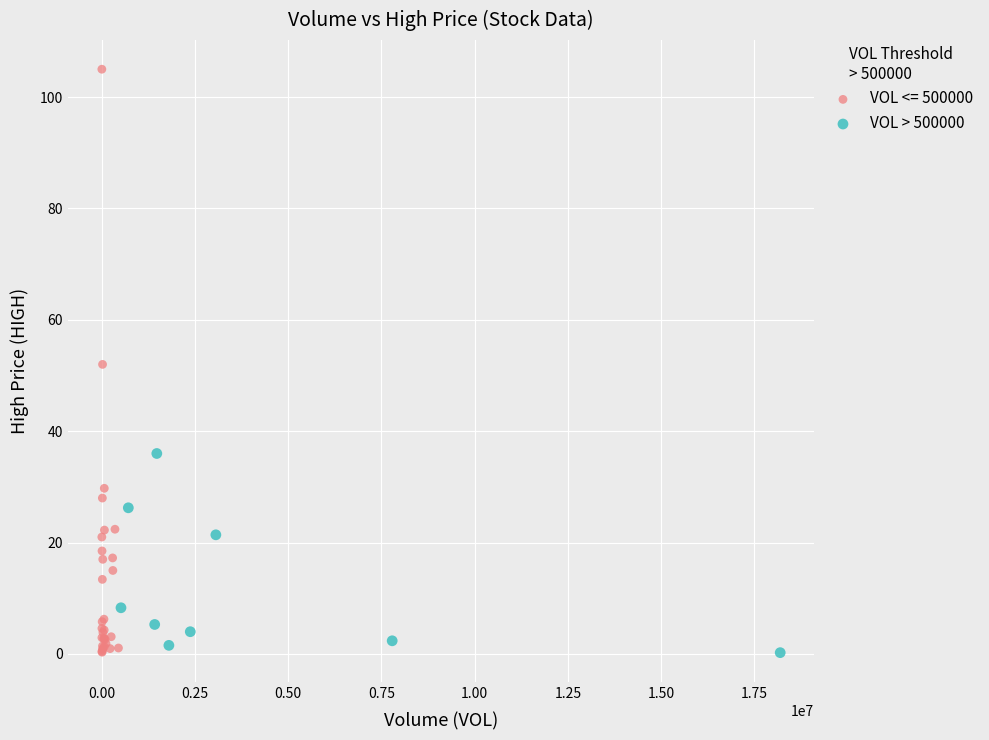

Which series has the widest spread of Y values?

VOL <= 500000